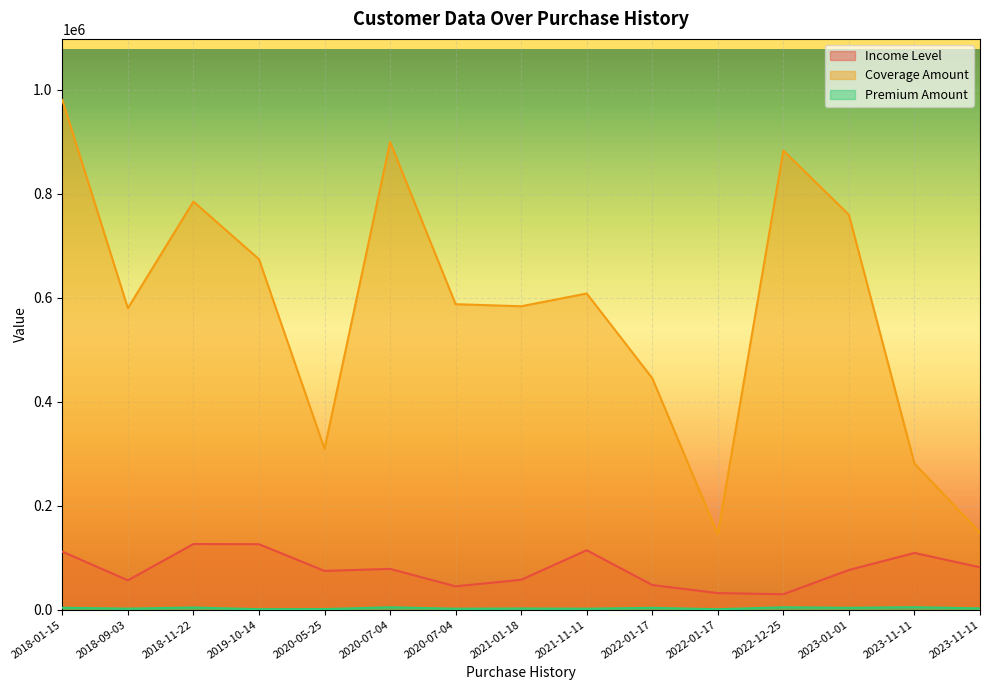

How many interior local valleys does the Coverage Amount series have?

4